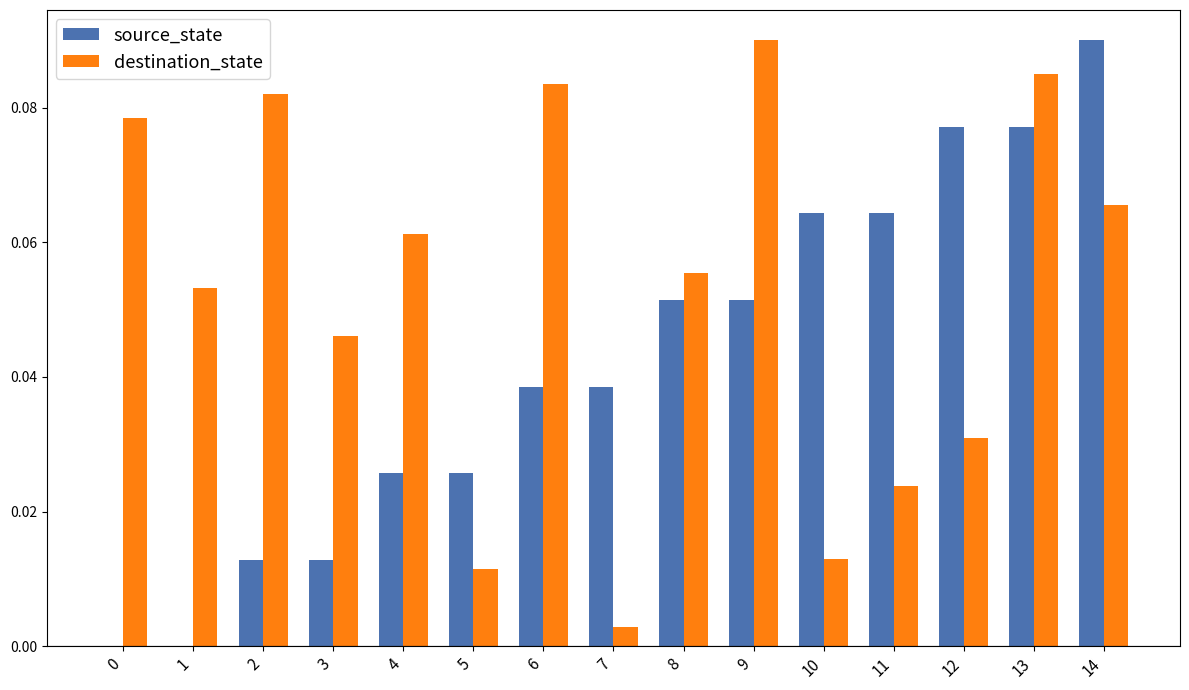

How many categories are shown in the chart?

15